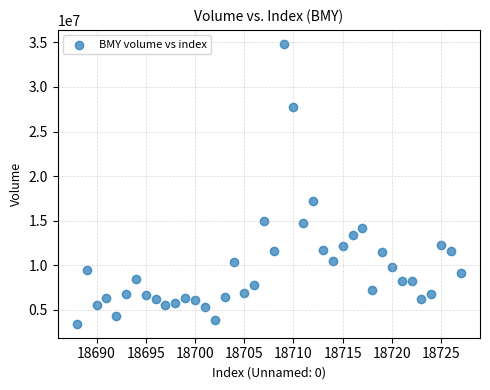

What Y value in the scatter plot is closest to 19129778?

17146122